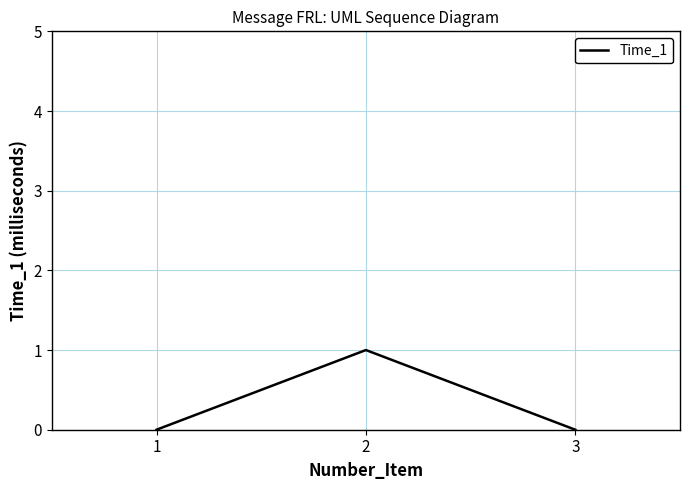

Reading left to right, list all the values displayed in this chart.

0	1	0